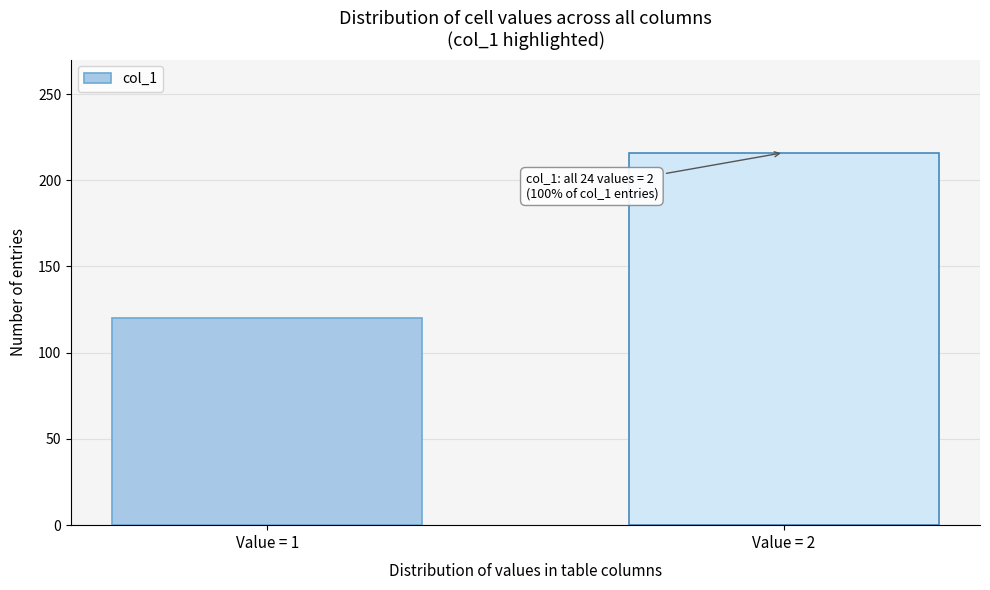

Reading left to right, what are all the values shown in this chart?

120	216